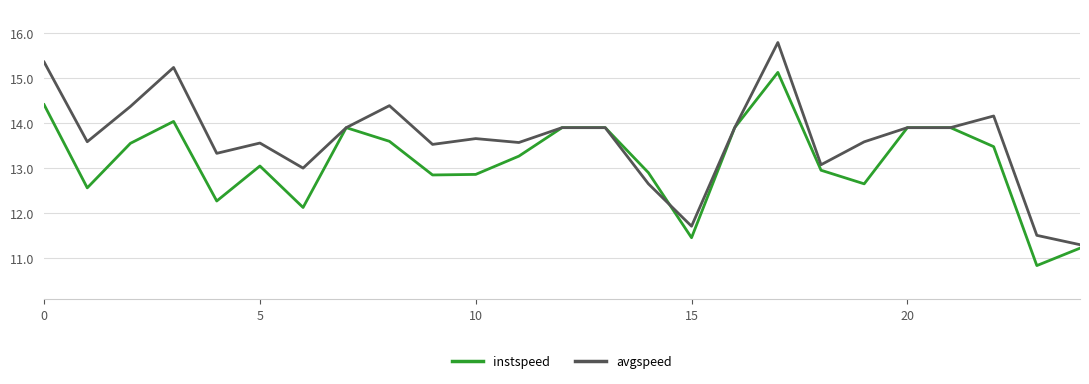

List the series in order of their peak value, highest first.

avgspeed, instspeed